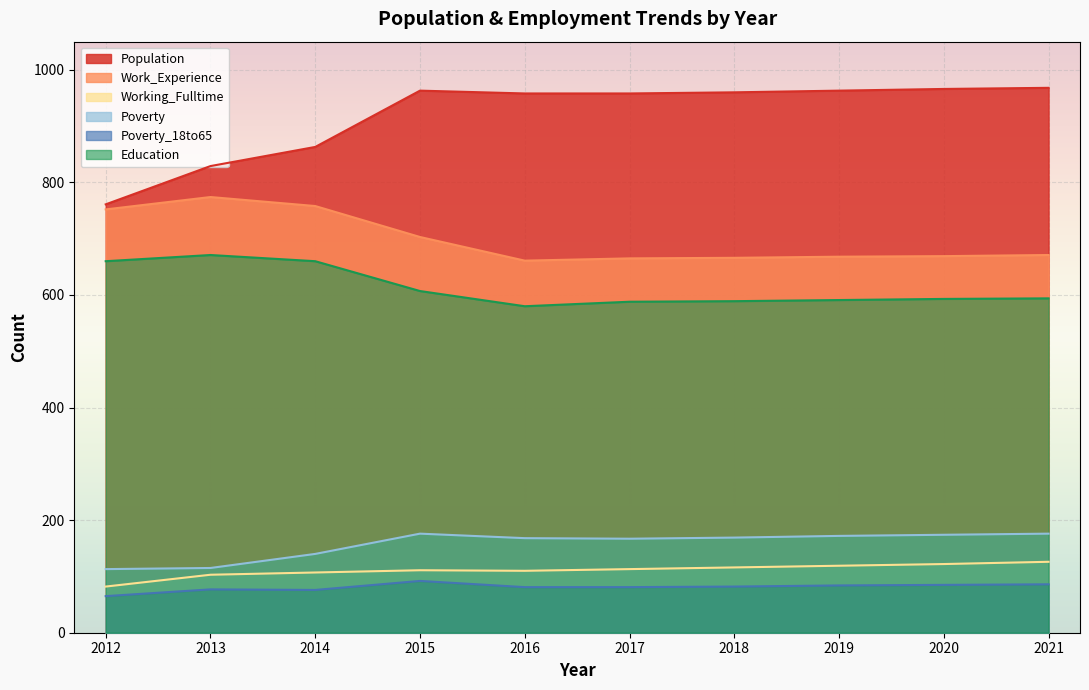

At which category does the chart reach its peak across all series?

2021